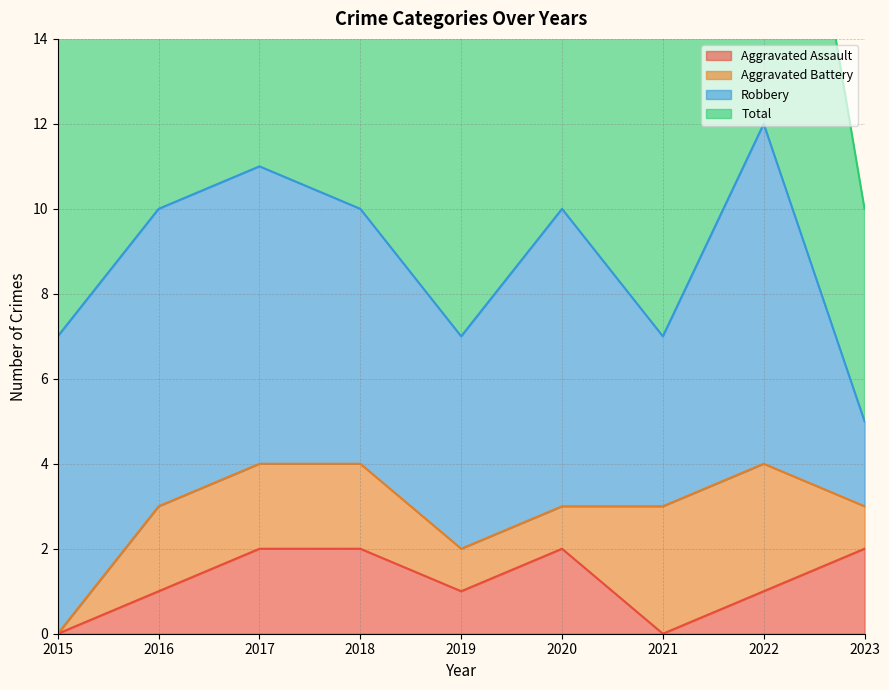

The value of Aggravated Assault at 2022 is 1. True or false?

True